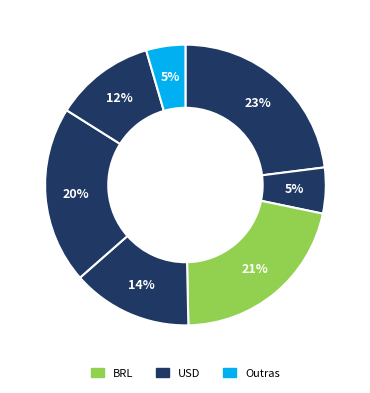

How many segments does this pie chart have?

7